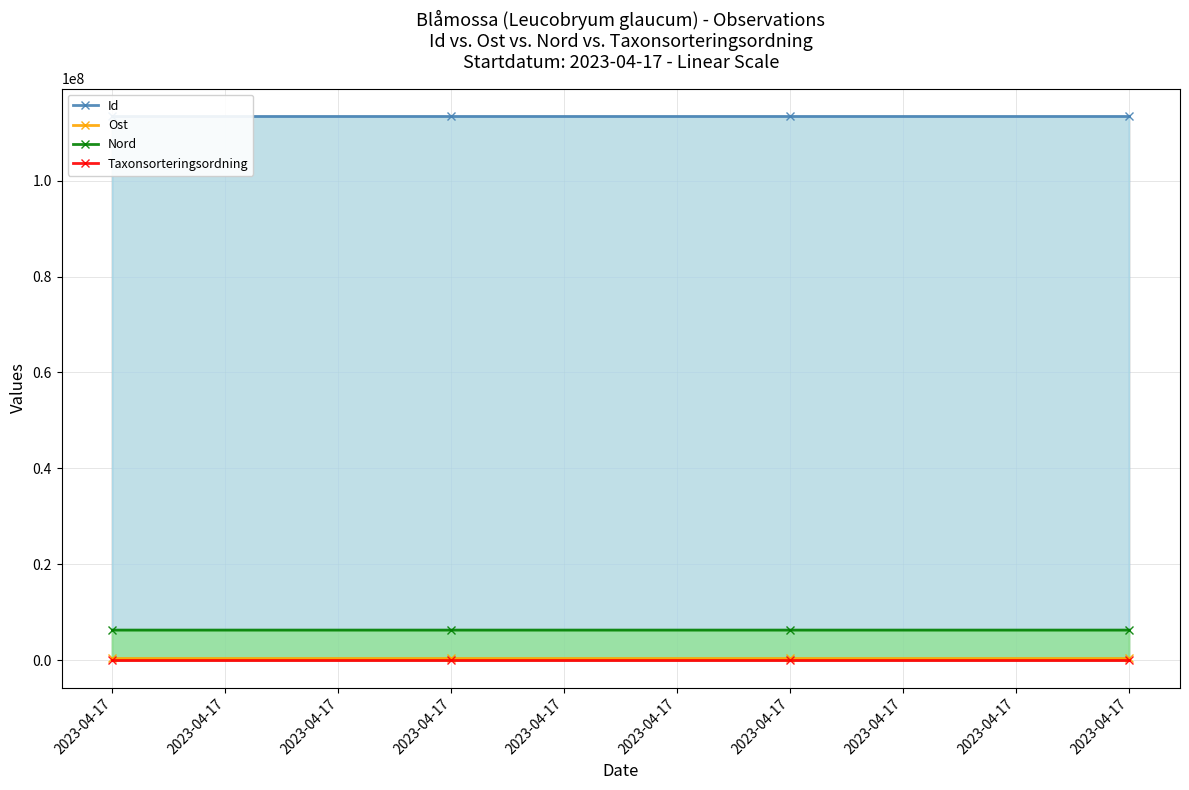

Count the number of data series in this chart.

4